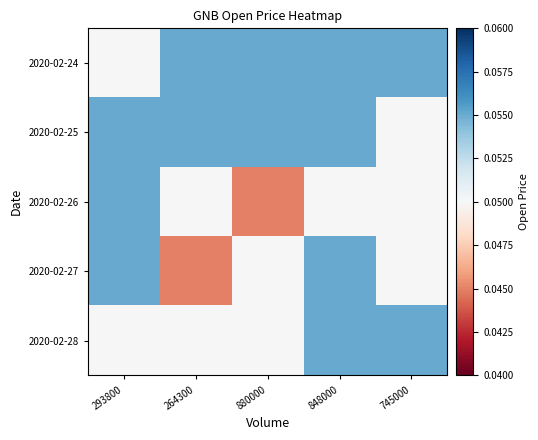

How many distinct data groups are displayed?

5